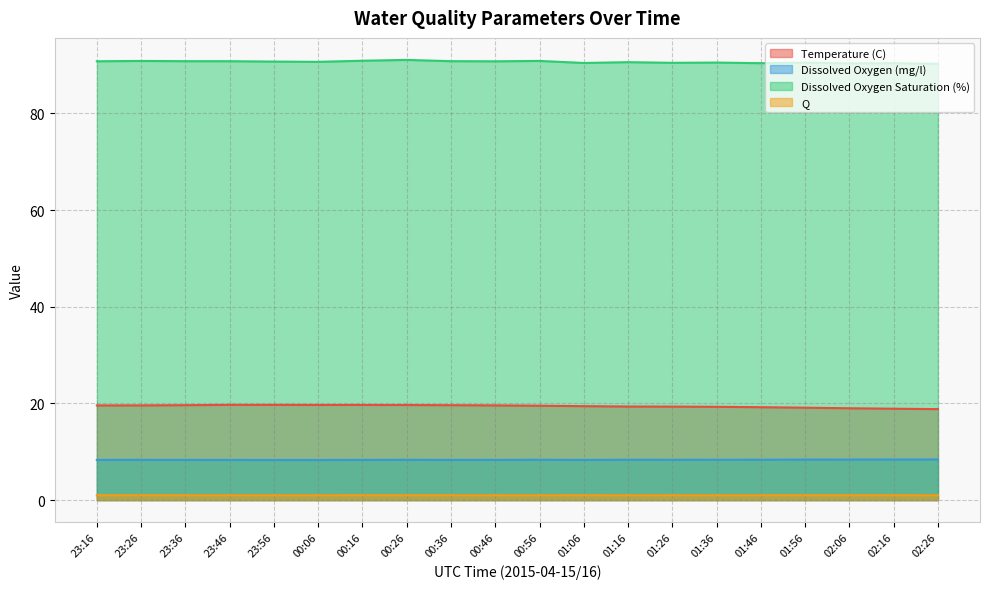

How many lines are shown in the chart?

4